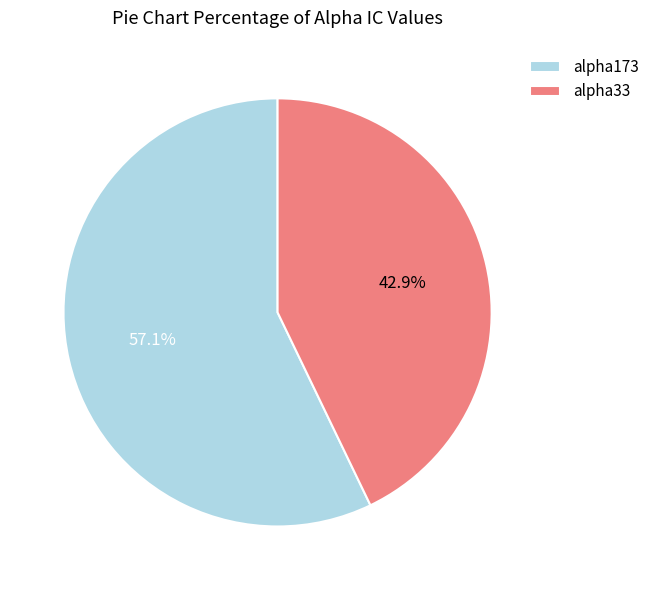

Is the sum of alpha33 and alpha173 greater than half?

Yes